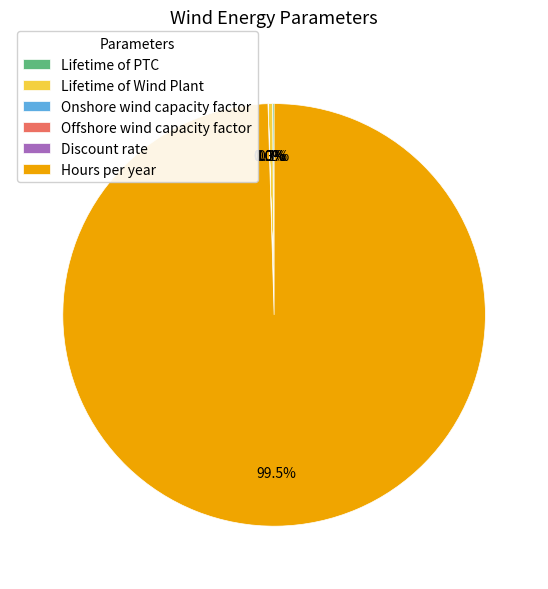

Which has a higher value, Hours per year or Lifetime of Wind Plant?

Hours per year